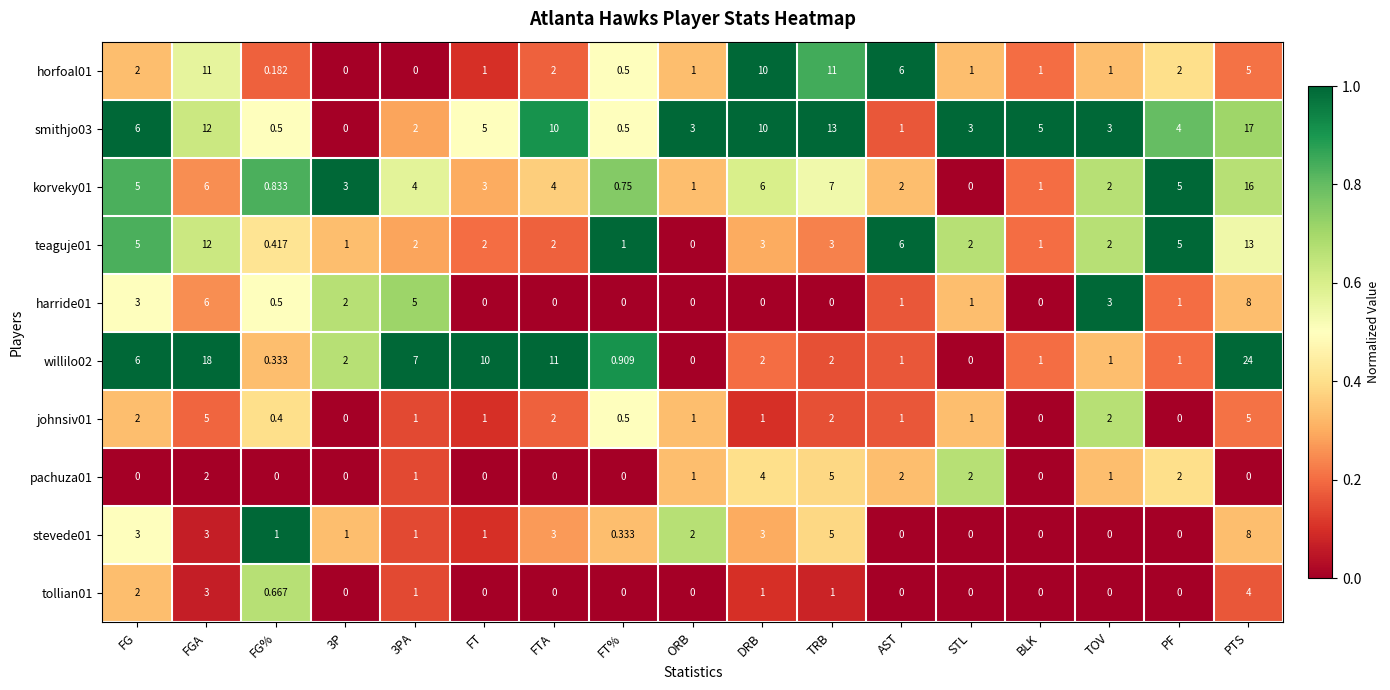

At how many categories does at least one series exceed 0?

17